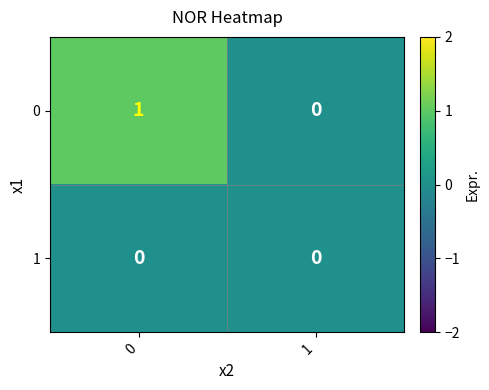

Rank the series by their average value, from highest to lowest.

0, 1